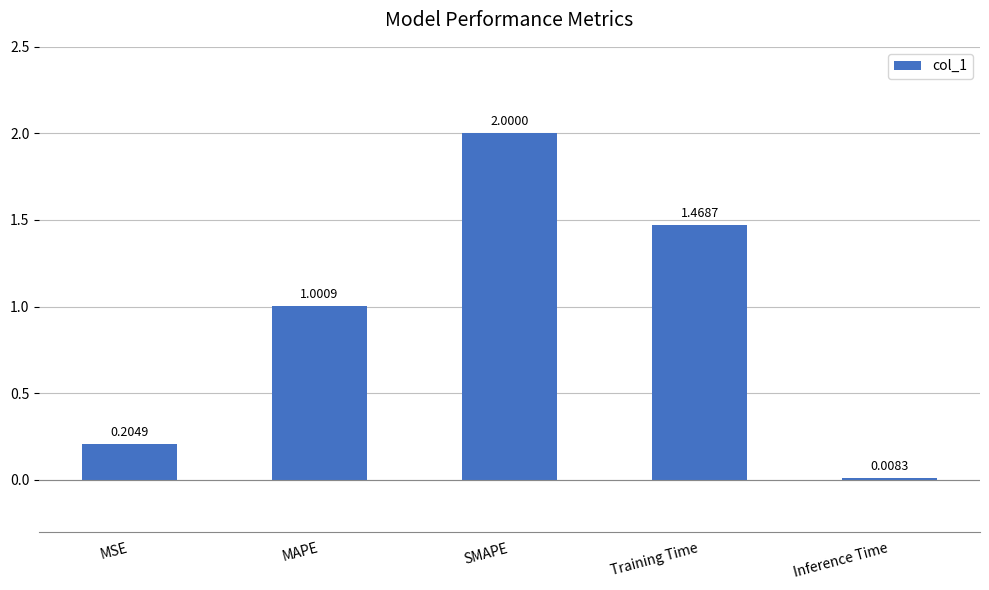

Between MSE and SMAPE, which is larger?

SMAPE